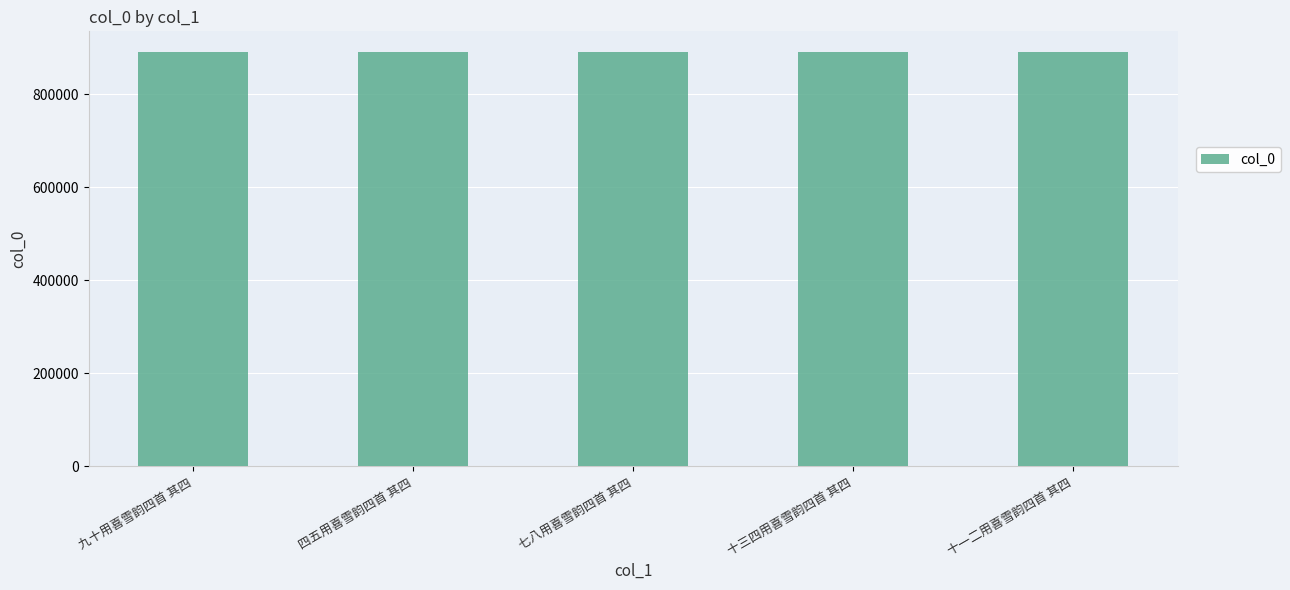

Approximately how many times larger is the value at 十三四用喜雪韵四首 其四 compared to 九十用喜雪韵四首 其四?

1.0